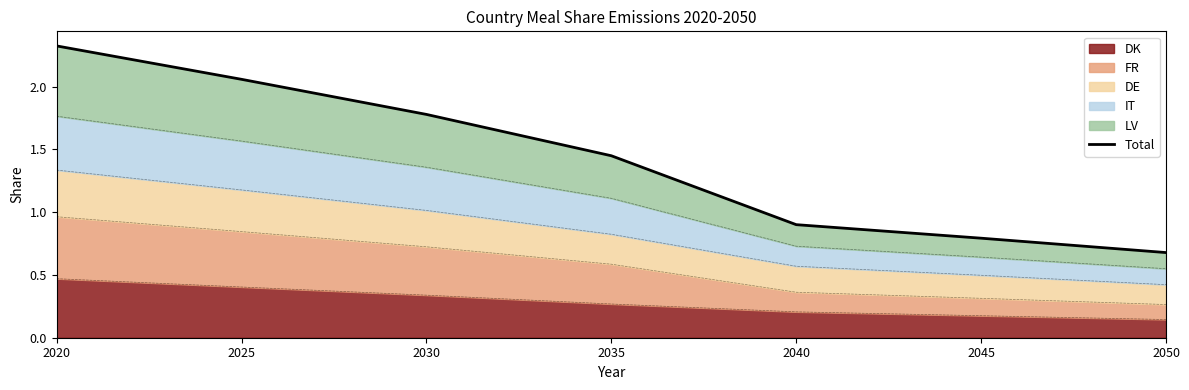

What is the change in value from 2025 to 2050?

-1.4